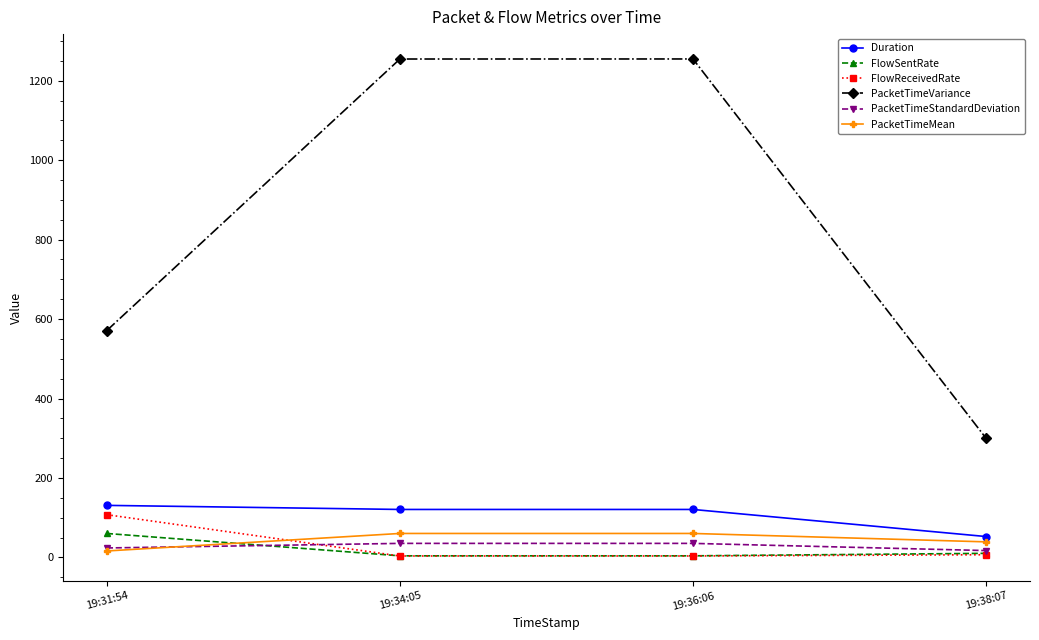

At how many categories does at least one series exceed 1247?

2